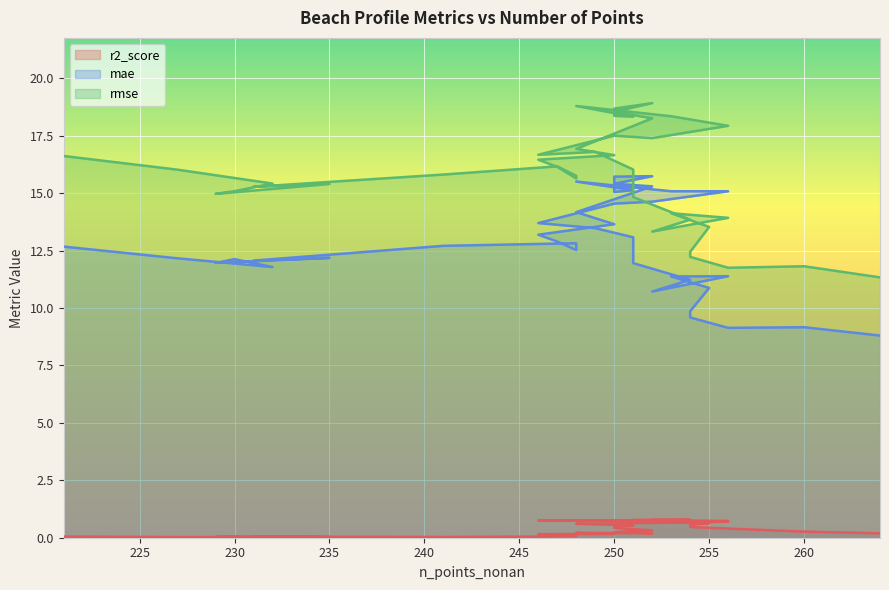

What is the approximate value of rmse at 254?

13.8